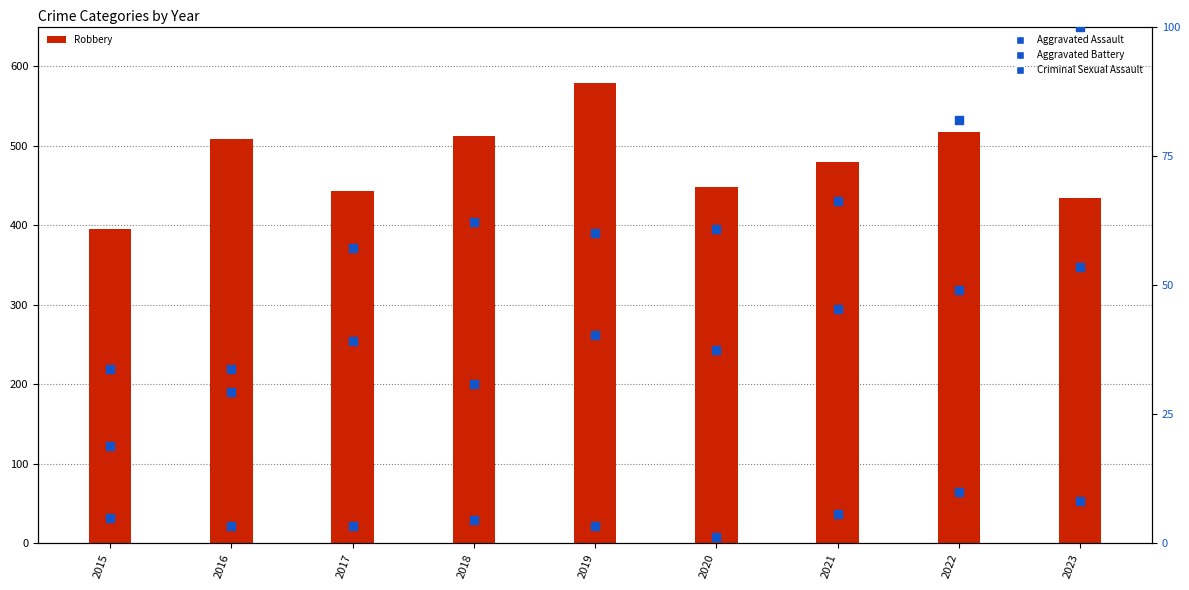

Which series reaches the minimum Y coordinate?

Criminal Sexual Assault